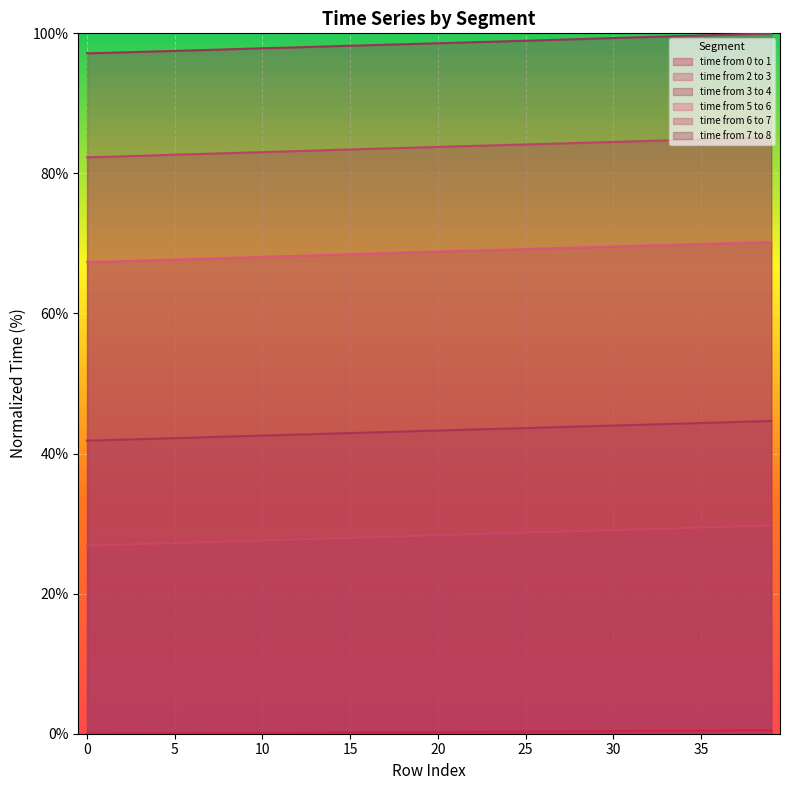

Rank the categories by time from 2 to 3 value from highest to lowest.

39, 38, 37, 36, 35, 34, 33, 32, 31, 30, 29, 28, 27, 26, 25, 24, 23, 22, 21, 20, 19, 18, 17, 16, 15, 14, 13, 12, 11, 10, 9, 8, 7, 6, 5, 4, 3, 2, 1, 0